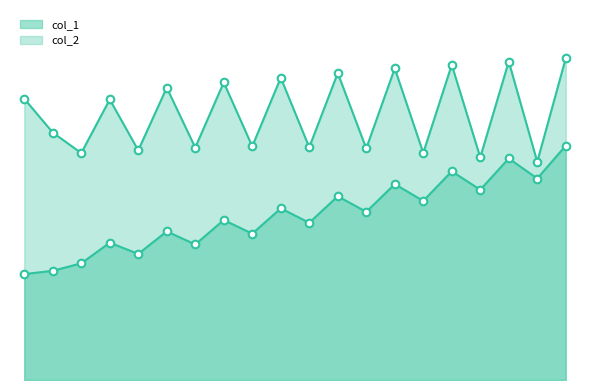

Which series has the largest total across all categories?

col_2